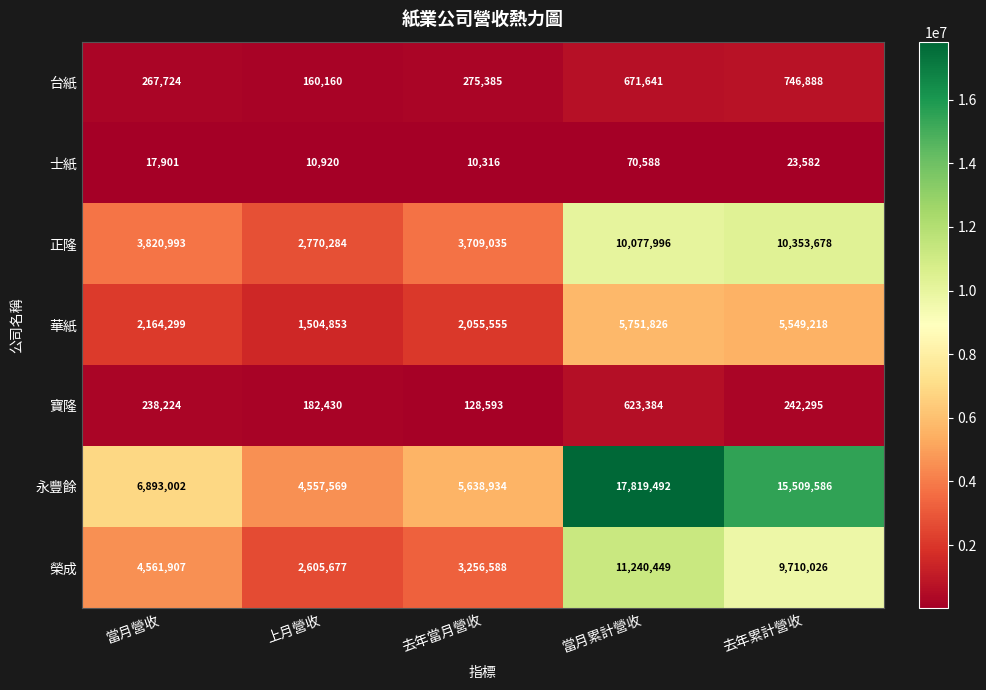

How many data points does each series have?

5